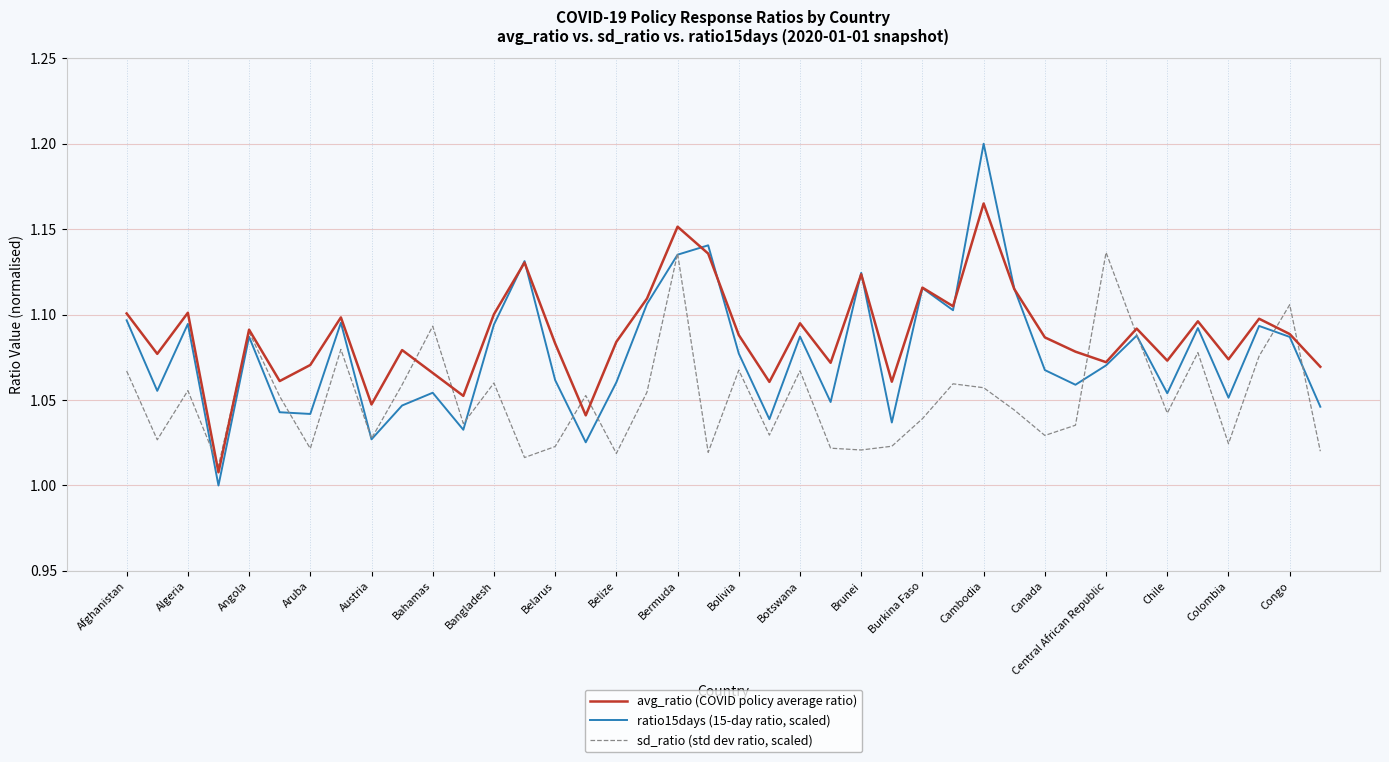

Rank the series by their maximum value, from highest to lowest.

ratio15days (15-day ratio, scaled), avg_ratio (COVID policy average ratio), sd_ratio (std dev ratio, scaled)